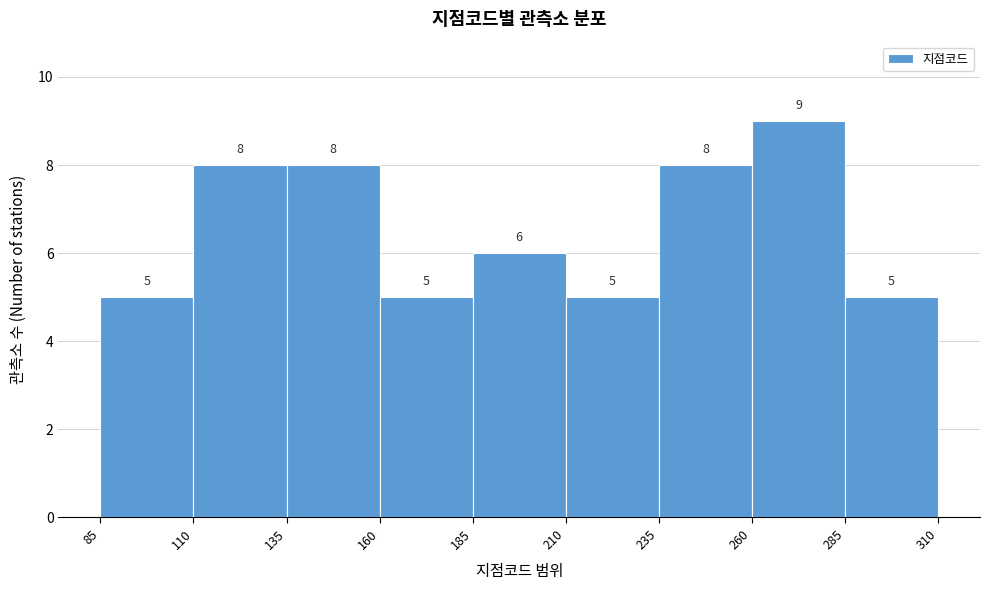

Which range on the x-axis has the tallest bar?

260 to 285